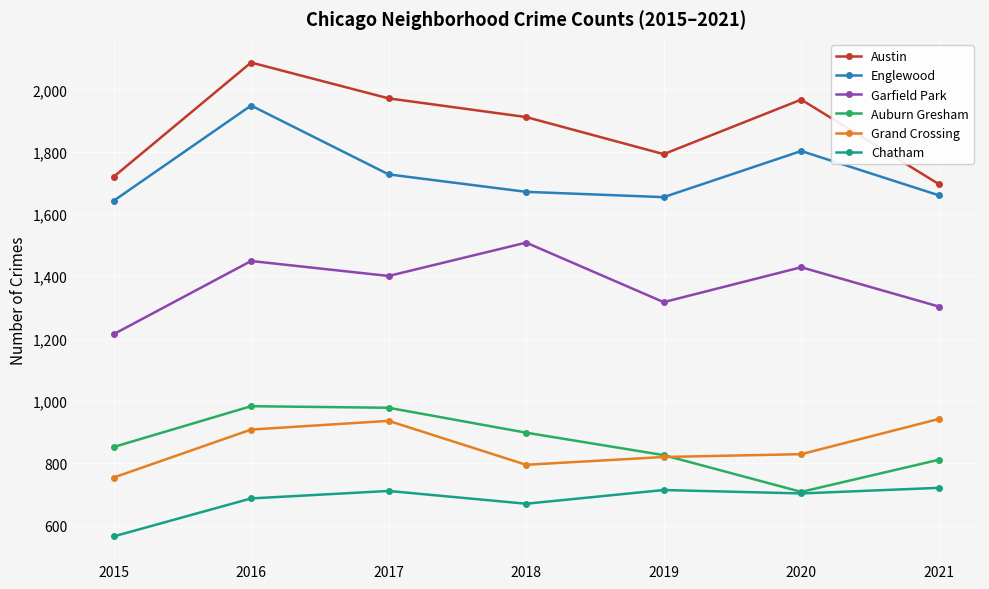

How many interior local peaks does the Garfield Park series have?

3